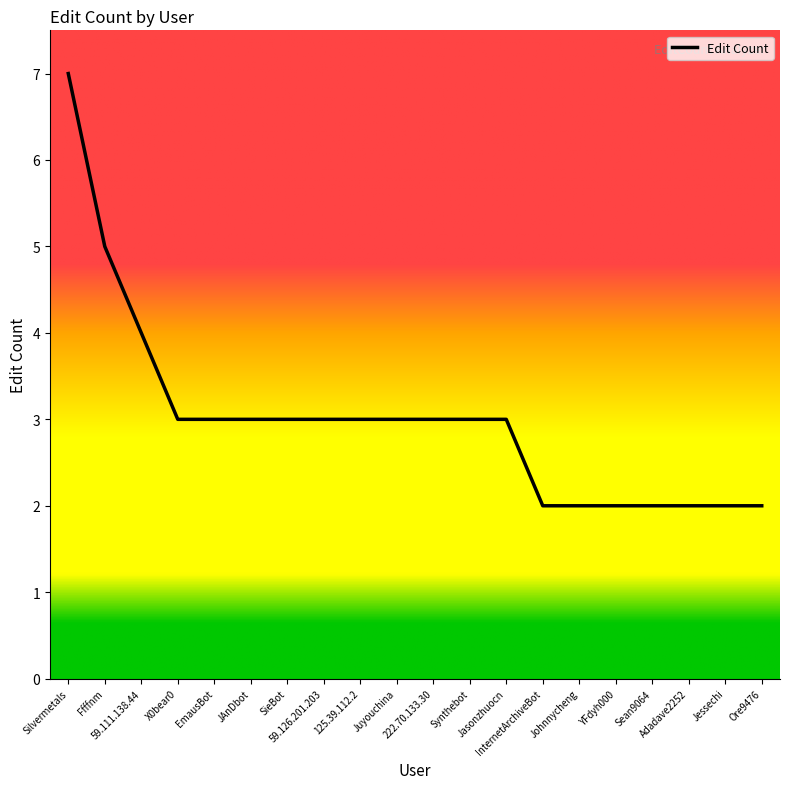

What is the sum of the values at 59.126.201.203 and JAnDbot?

6